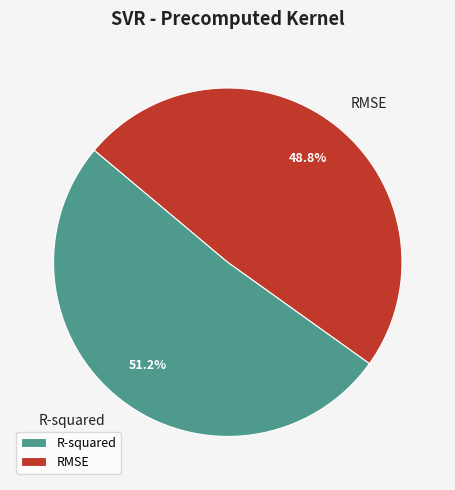

Which category has the smallest portion of the pie?

RMSE